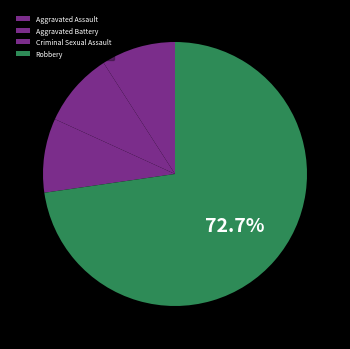

How many slices are in this pie chart?

4